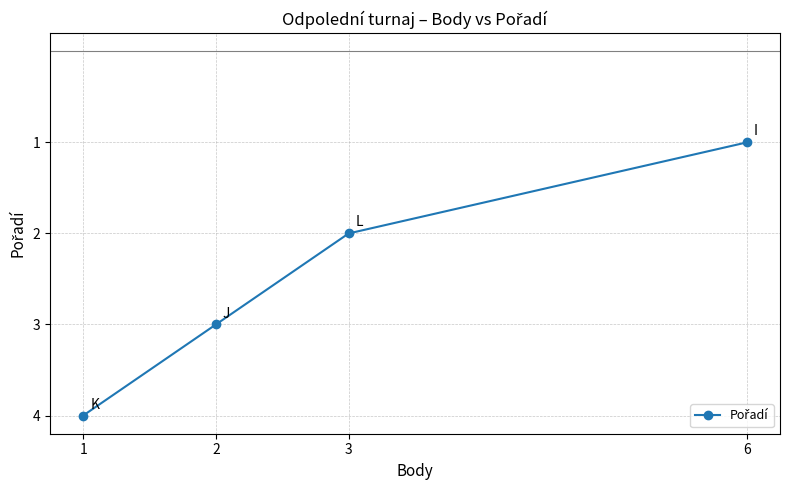

Reading left to right, extract all data points from this chart.

1=4	2=3	3=2	6=1